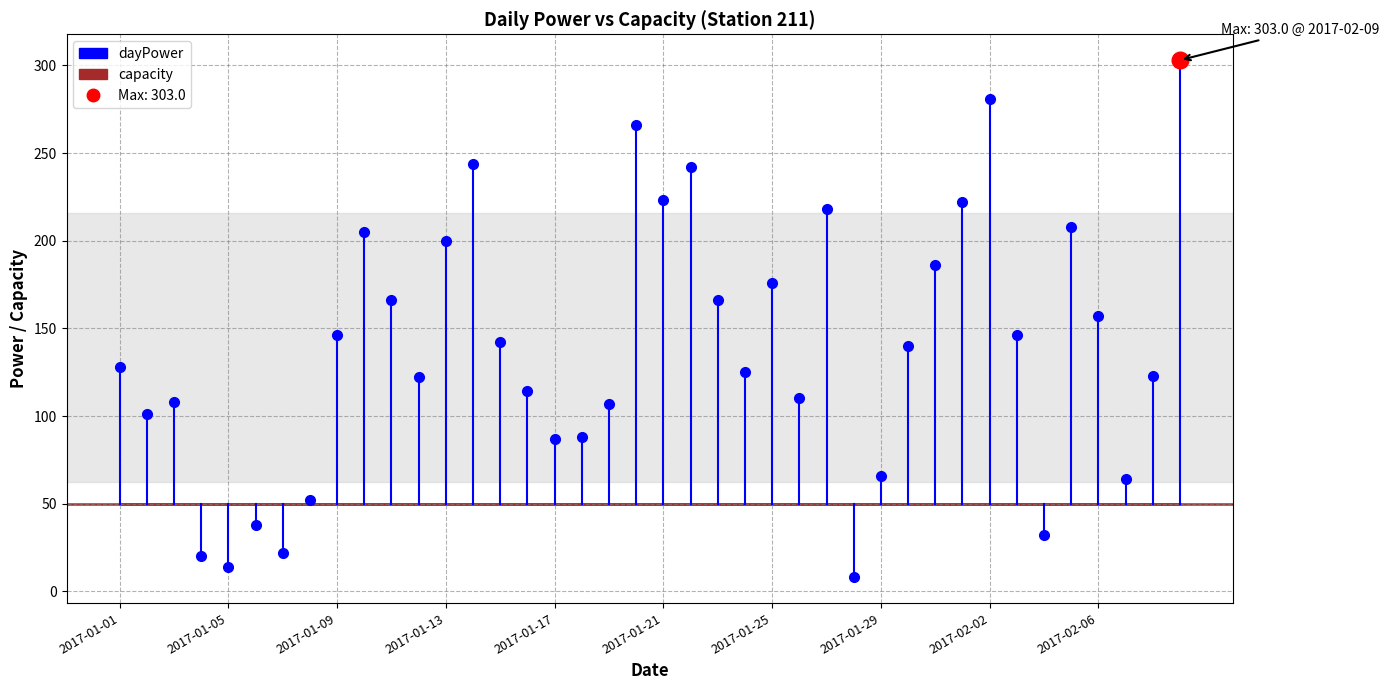

At which category is the sum across all series the highest?

2017-02-09